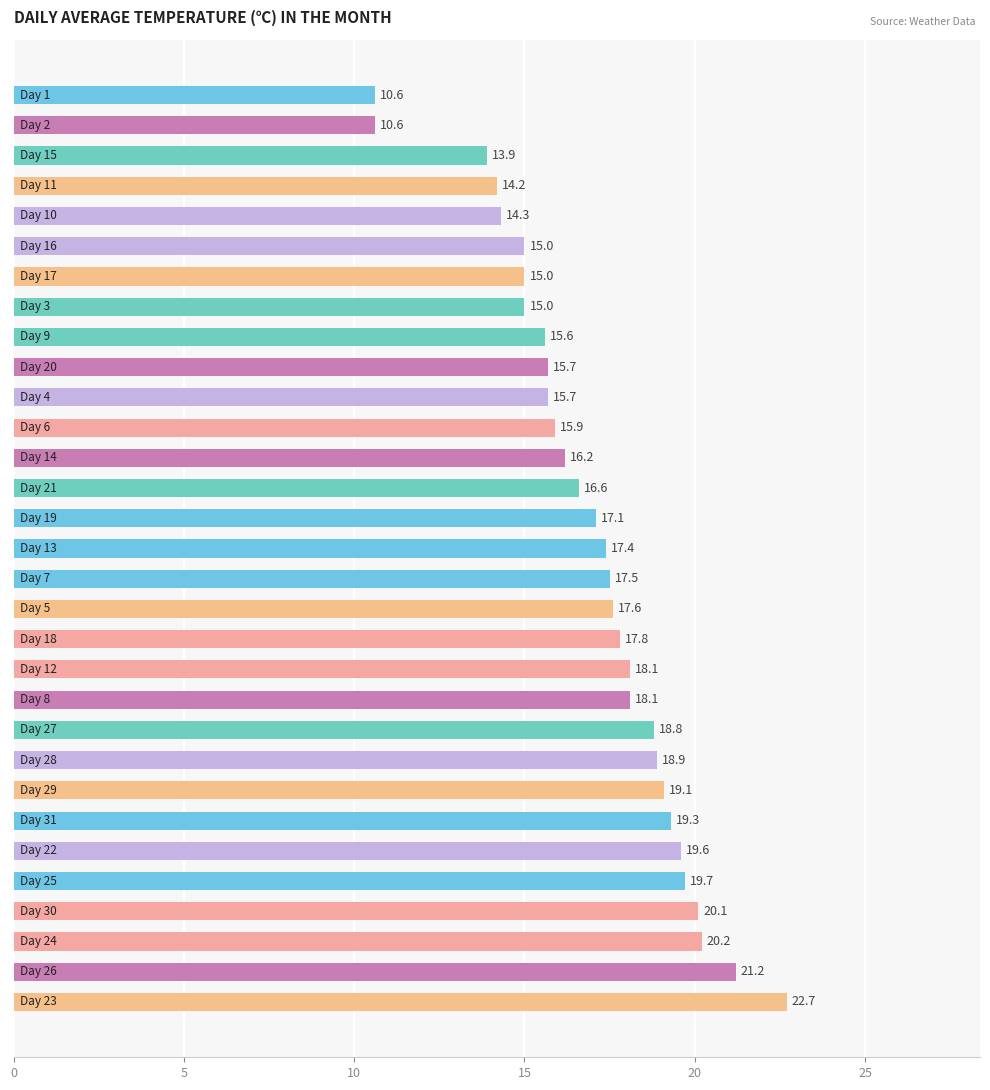

How many data points are above 17?

17